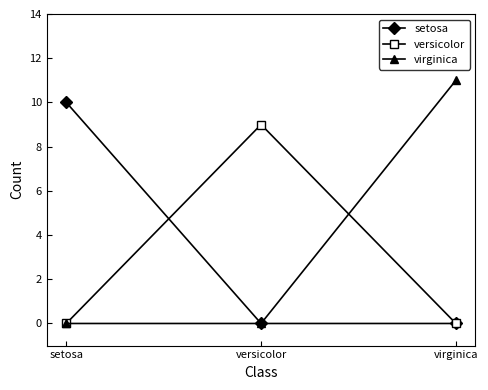

Does the chart have visible grid lines?

No